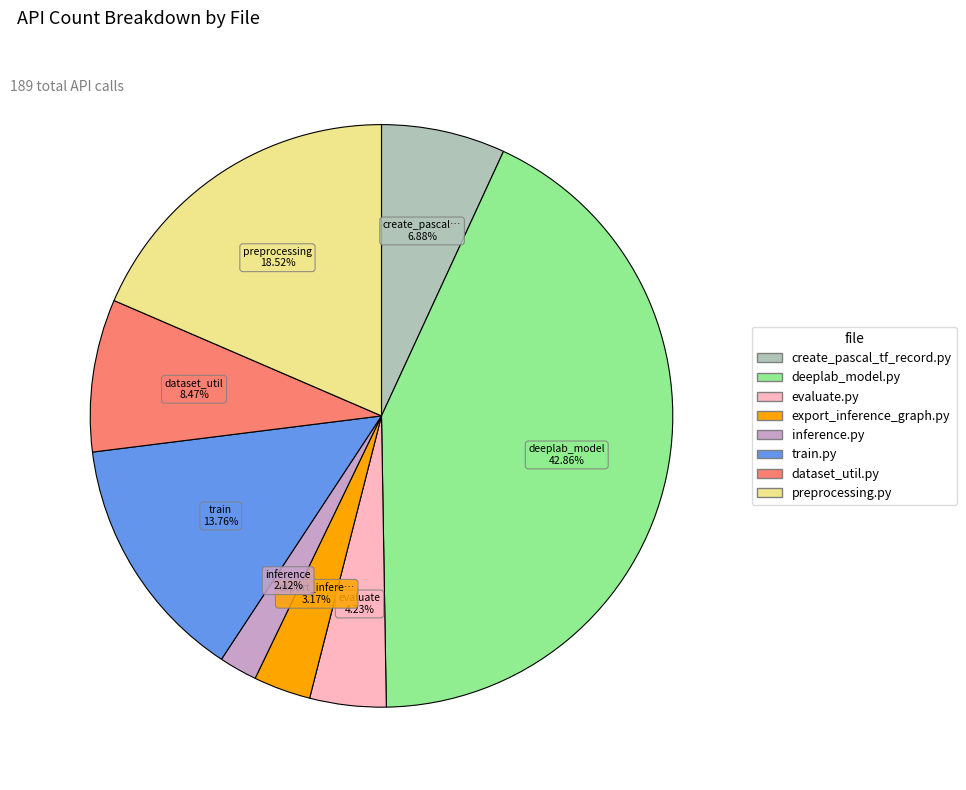

Is there a majority slice in this chart?

No